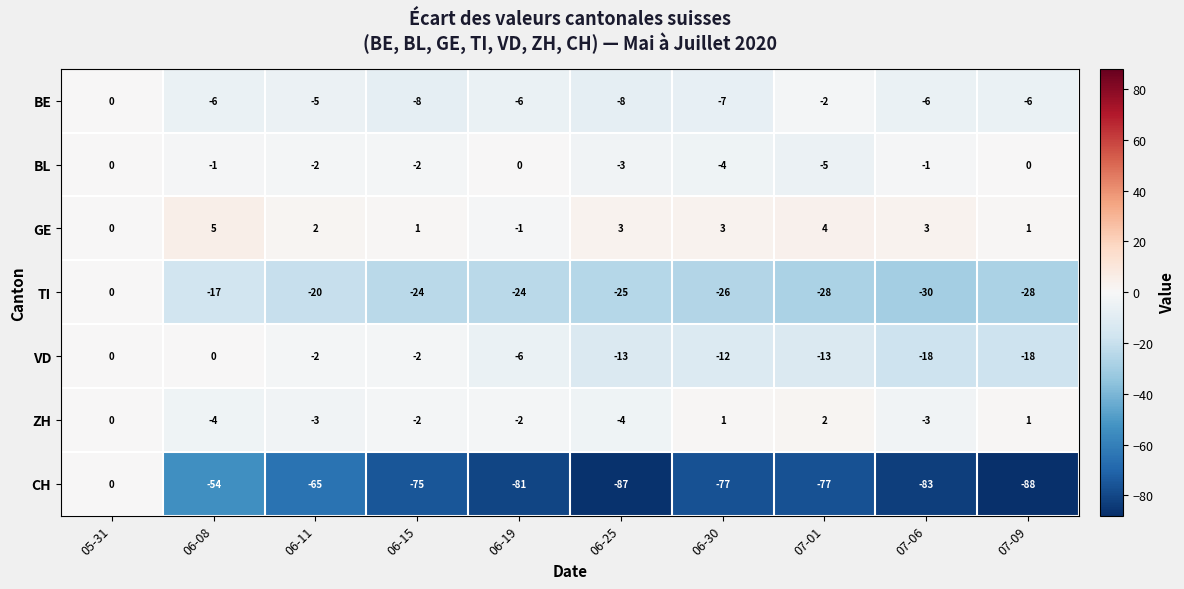

What is the average value of the TI series?

-22